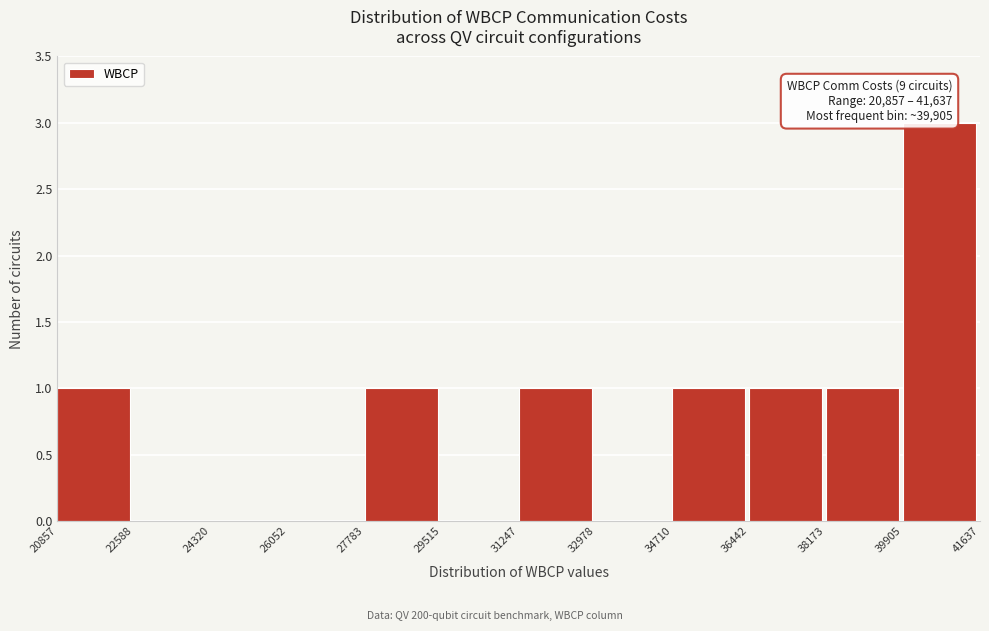

Which range on the x-axis has the tallest bar?

39905 to 41637